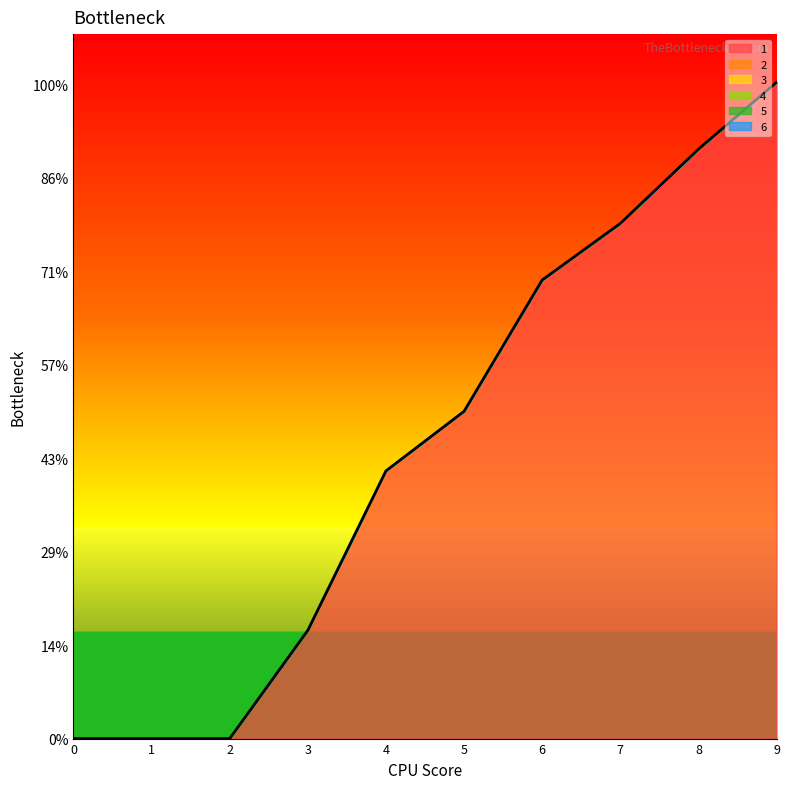

Count the number of categories in the chart.

10